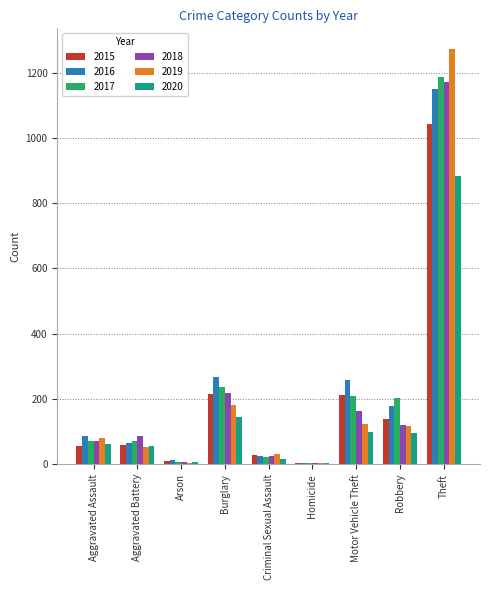

True or false: 2017 has a value of 208 at Motor Vehicle Theft.

True